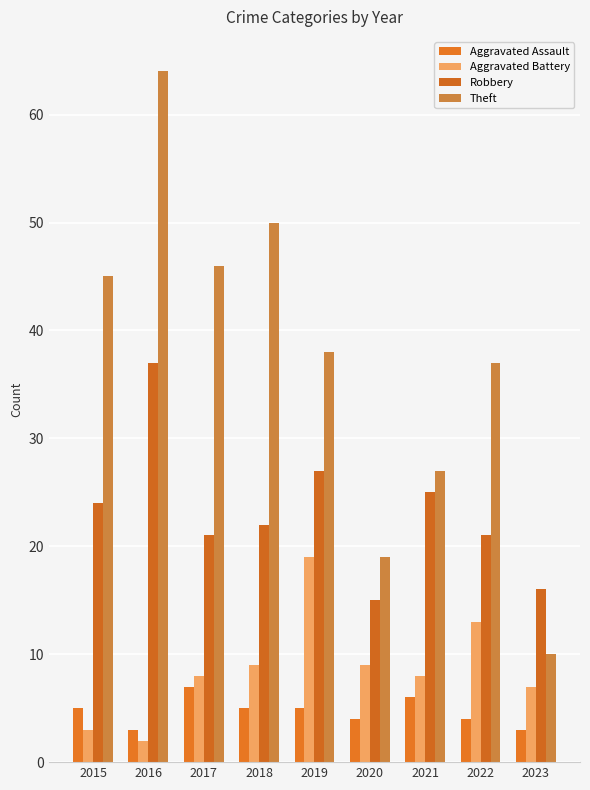

What is the difference between the maximum and minimum values in the Aggravated Assault series?

4